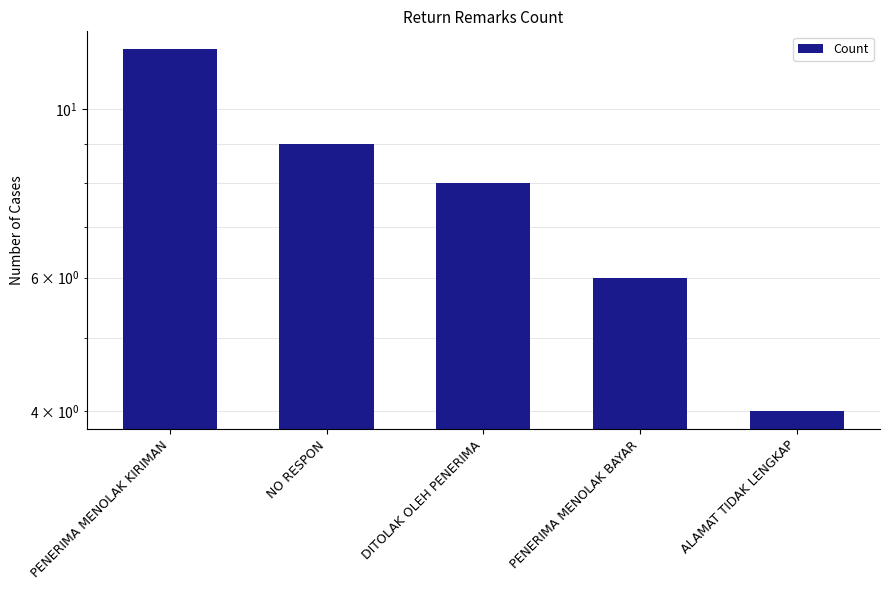

What position from the left is ALAMAT TIDAK LENGKAP?

5